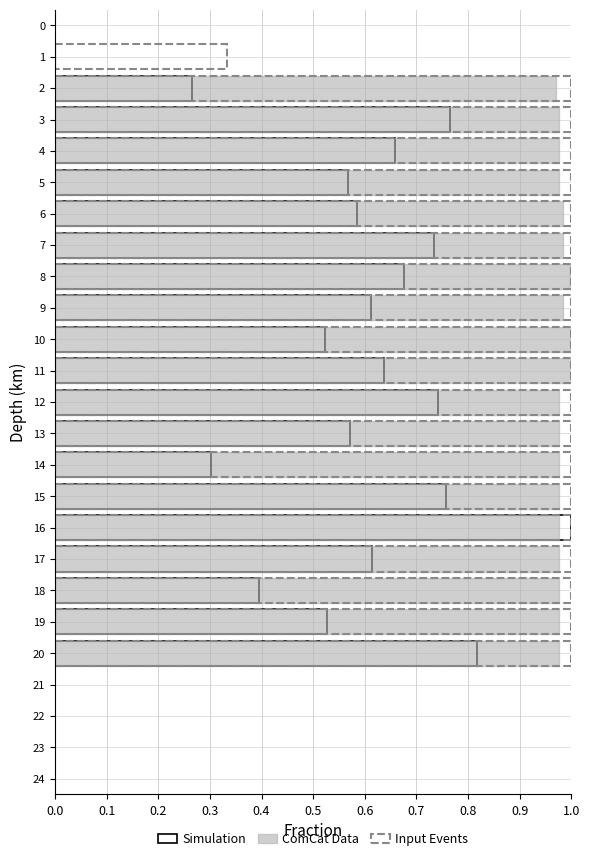

At how many categories does at least one series exceed 0?

20